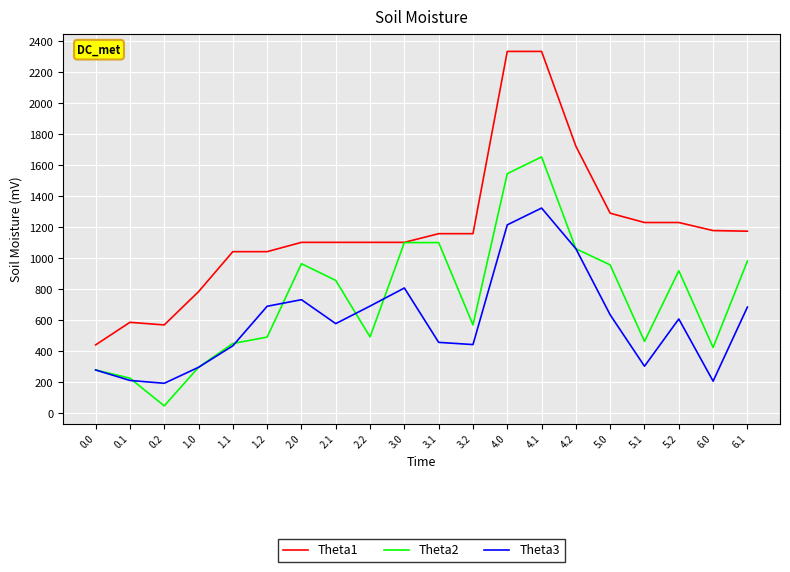

True or false: Theta1 and Theta3 intersect in this chart.

False